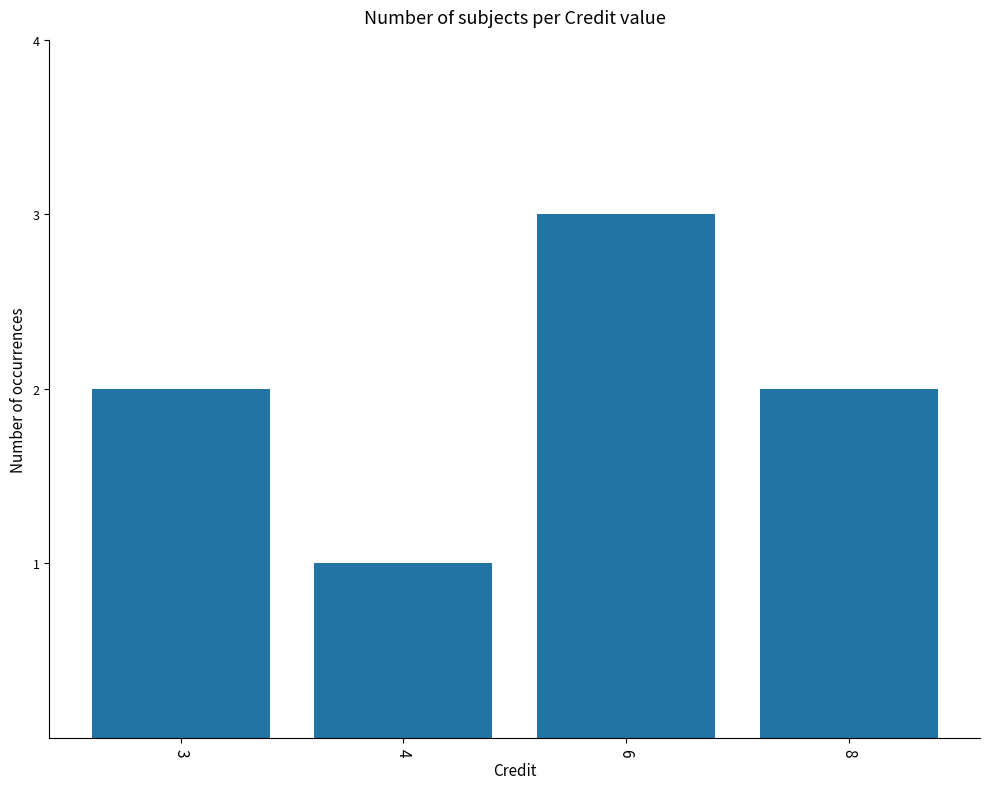

What is the sum of all values?

8